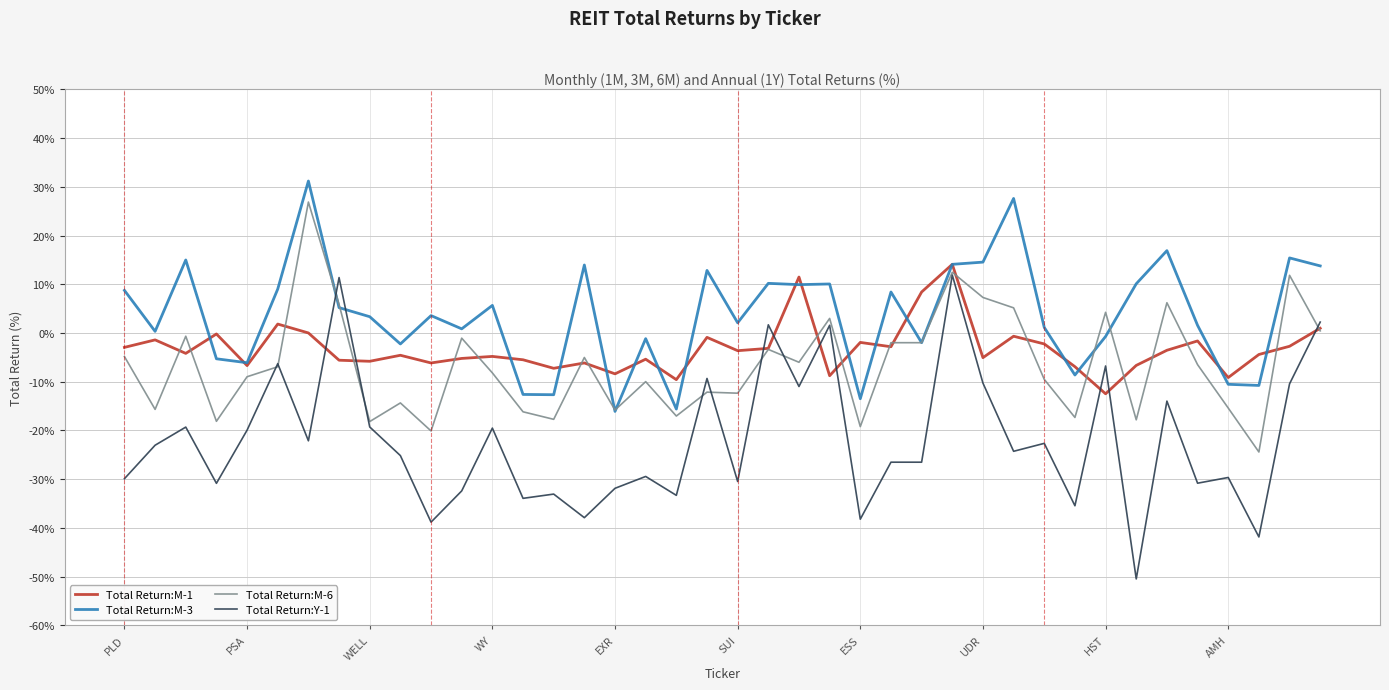

What is the average value of the Total Return:Y-1 series?

-21.9